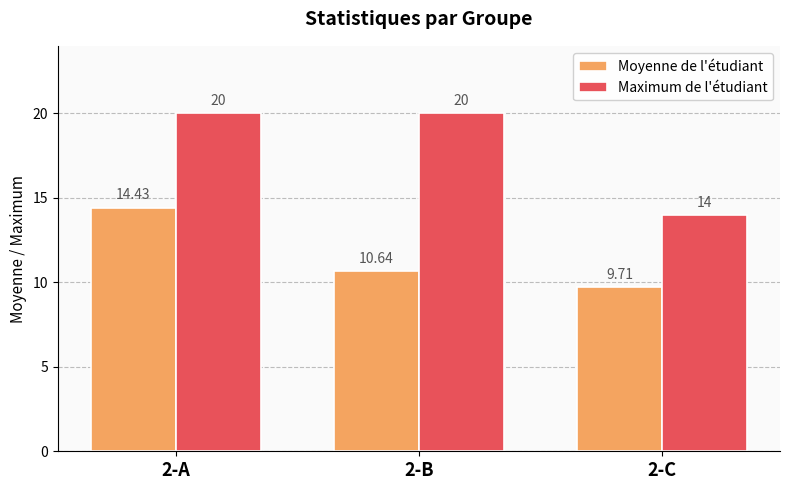

How many data points does each series have?

3